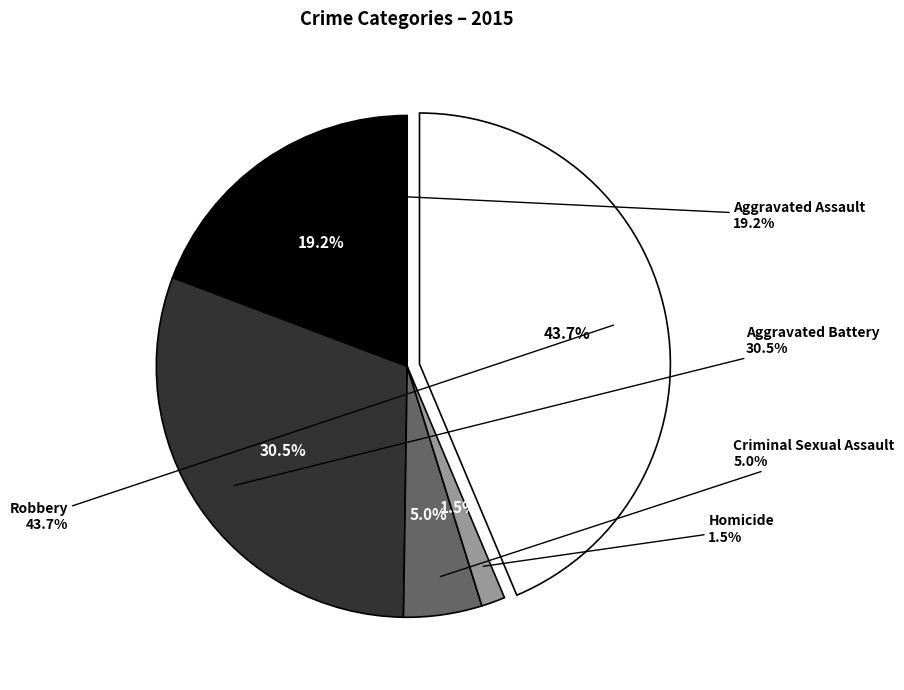

To the nearest percent, what is the difference between the Aggravated Assault and Aggravated Battery slice percentages?

11%